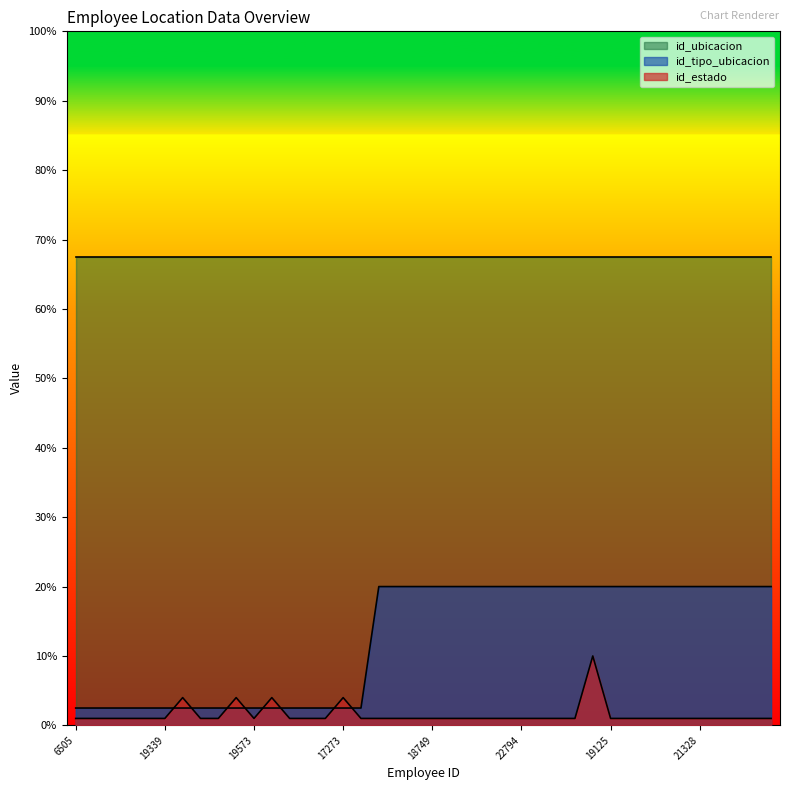

What is the label of the 27th point from the left?

15784